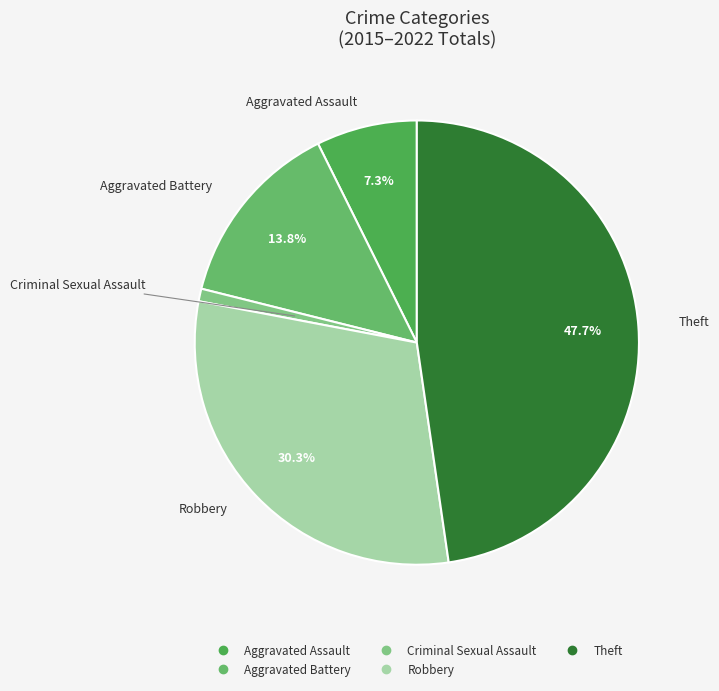

Rank the categories by value from lowest to highest.

Criminal Sexual Assault, Aggravated Assault, Aggravated Battery, Robbery, Theft